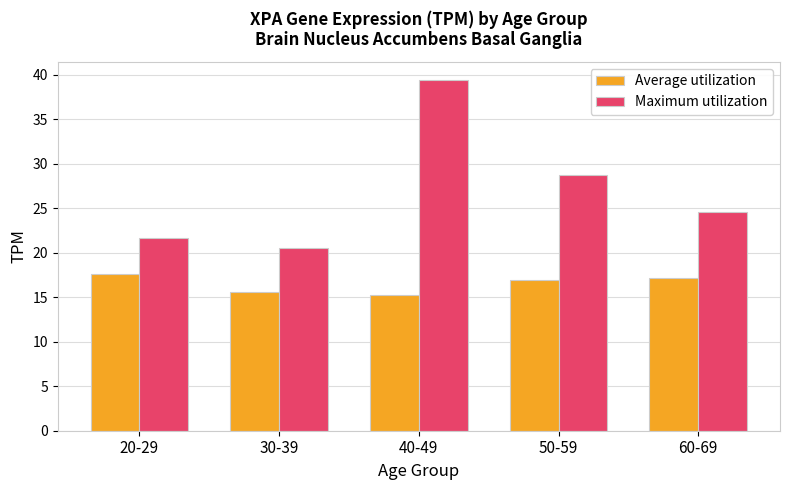

Between 30-39 and 40-49, which series saw the biggest shift?

Maximum utilization